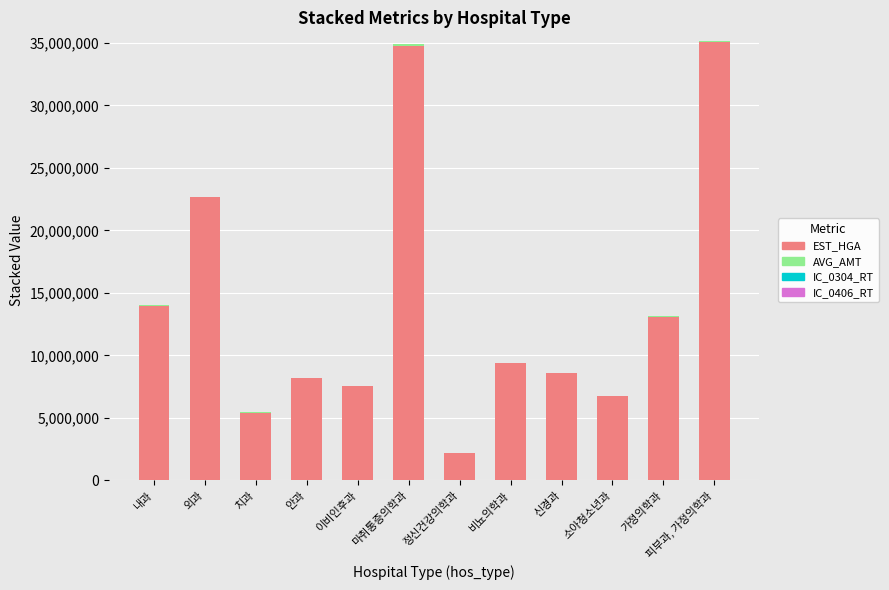

True or false: EST_HGA has a value of 3745070.4 at 신경과.

False